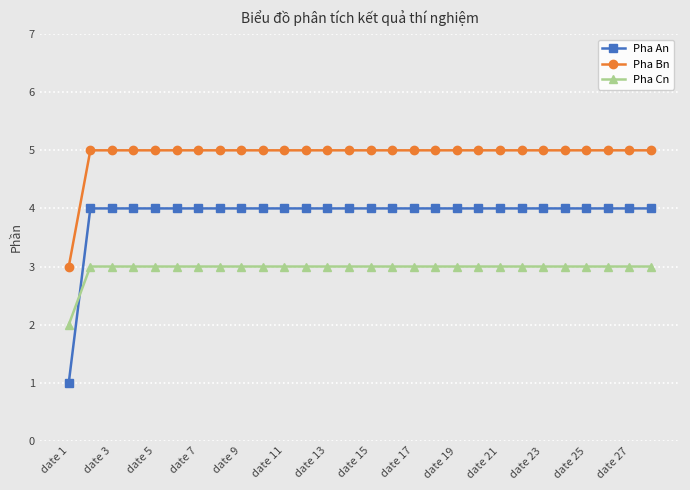

What are all the series names shown in the legend?

Pha An, Pha Bn, Pha Cn